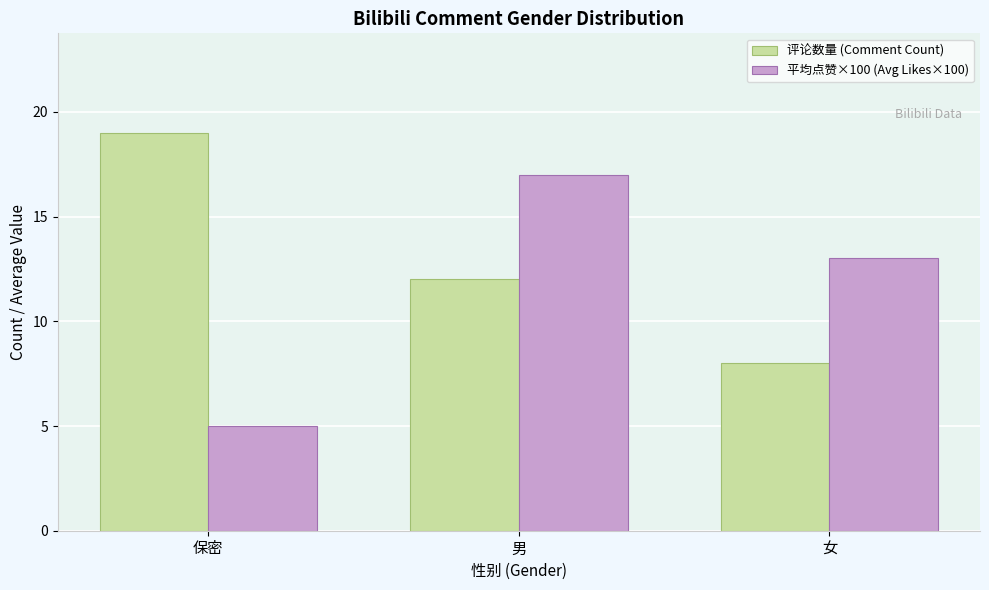

At how many categories does at least one series exceed 10?

3